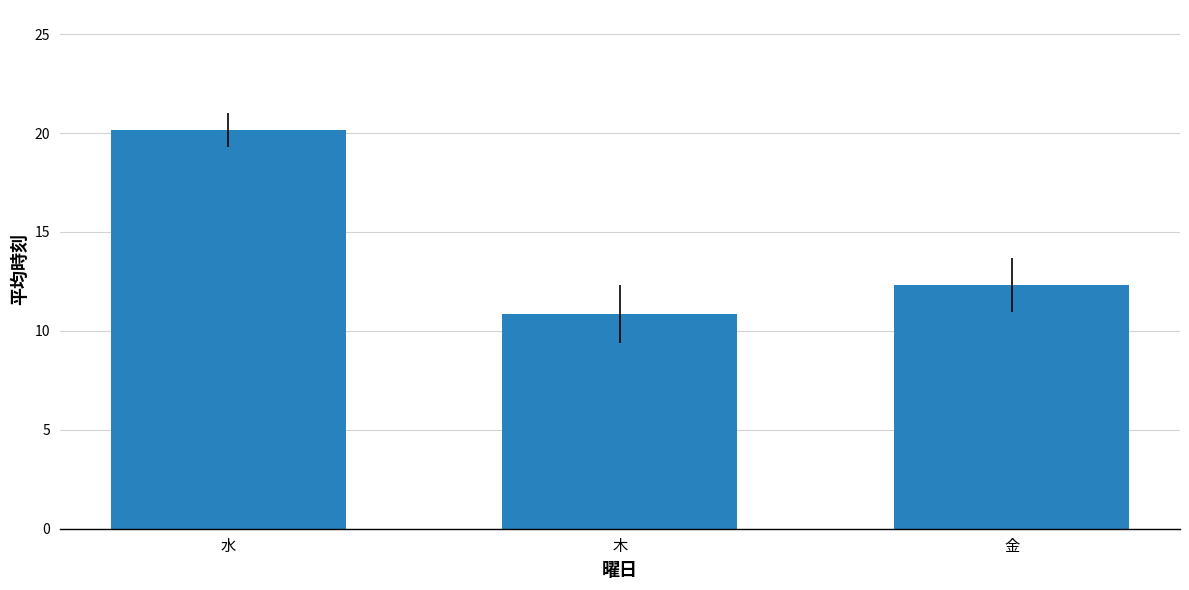

How many values exceed 12?

2